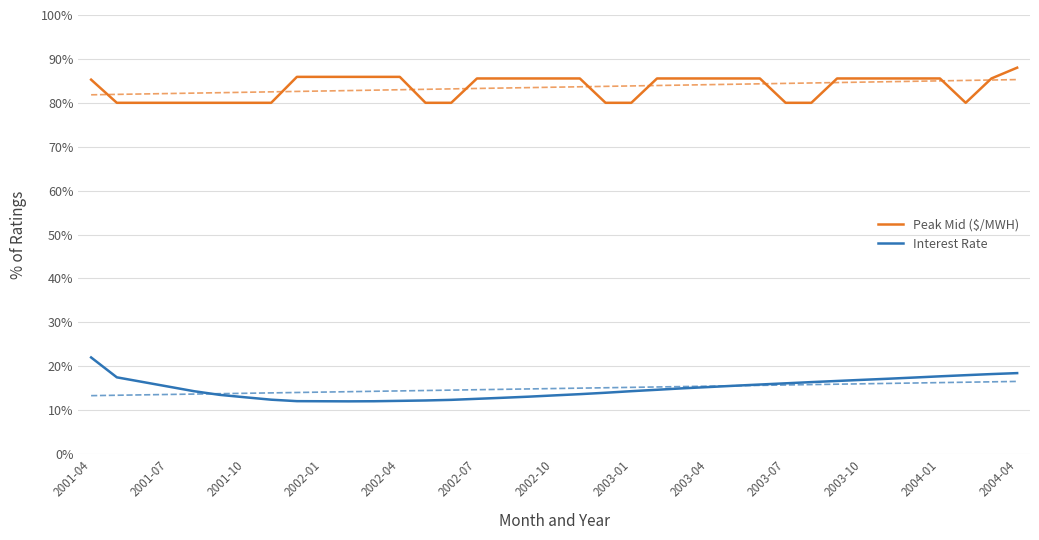

The Interest Rate series shows 0.1 at 2001-10. True or false?

True